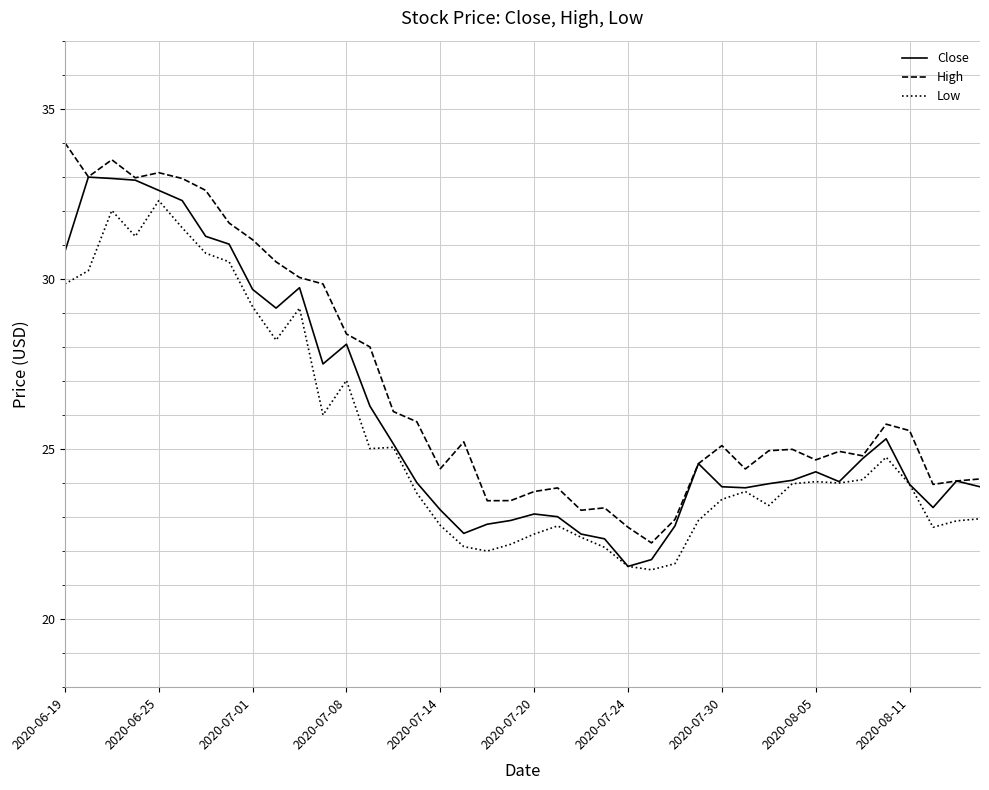

What is the minimum value shown in the chart?

21.5